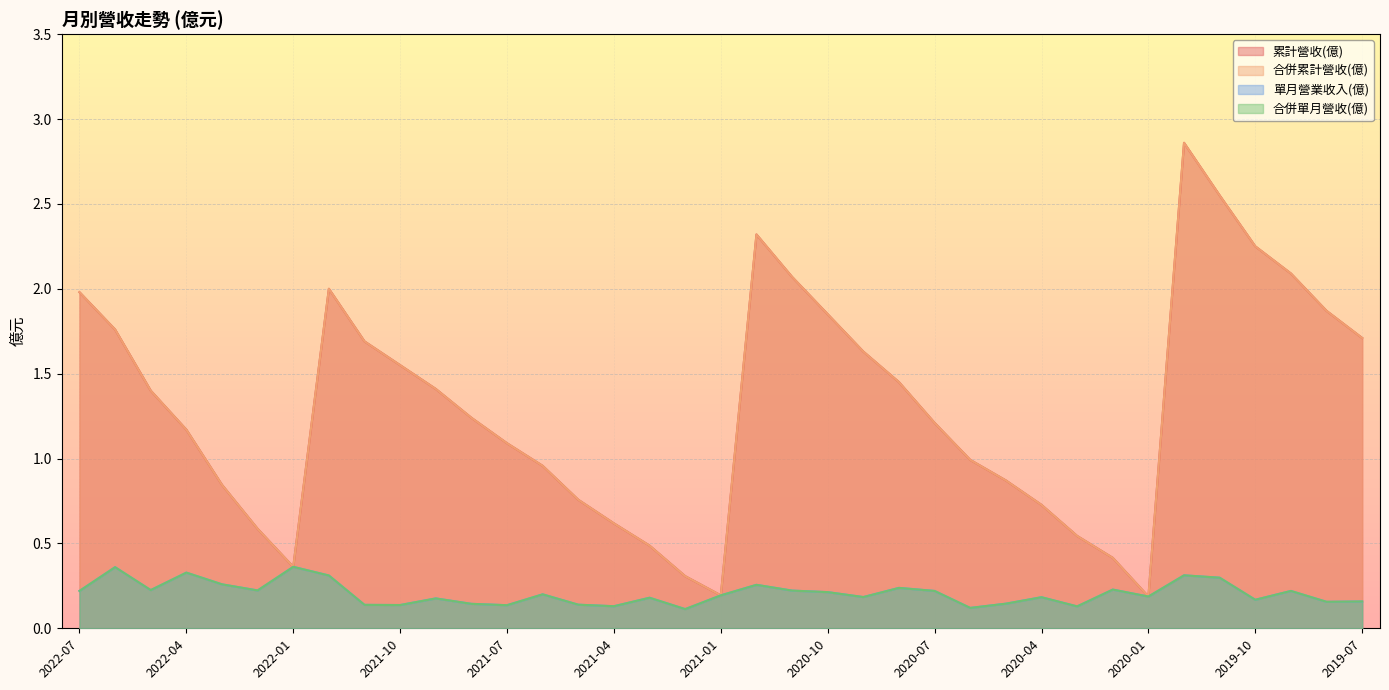

The 累計營收(億) series shows 2.5 at 2019-11. True or false?

True